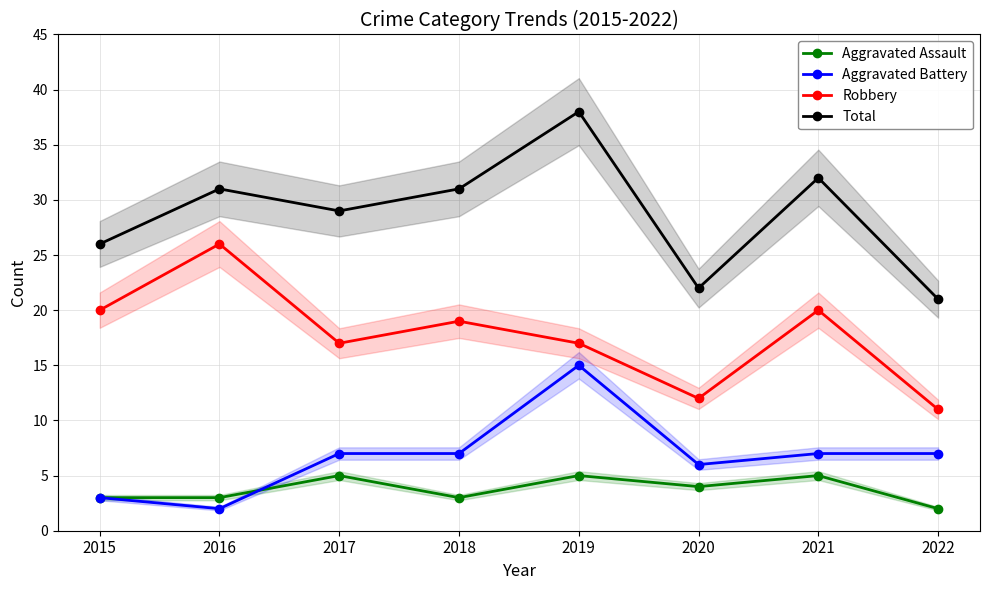

Which has a higher value, 2015 or 2017?

2017